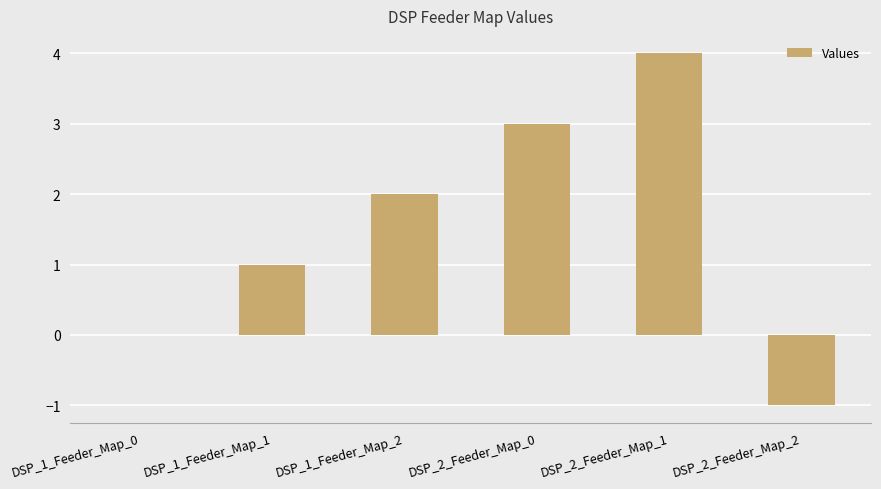

What is the greatest value displayed?

4